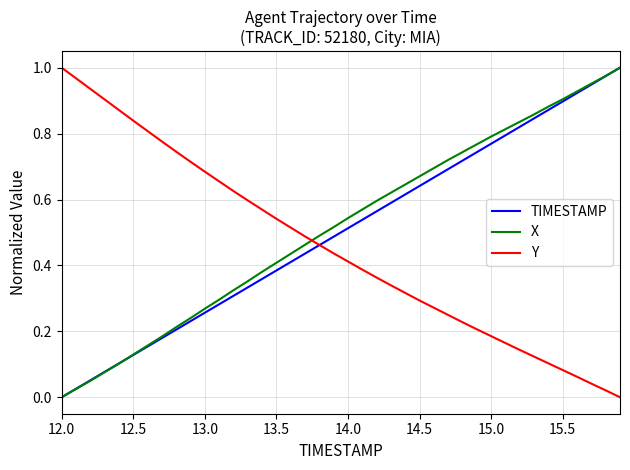

Does the chart display data point markers on the line(s)?

No